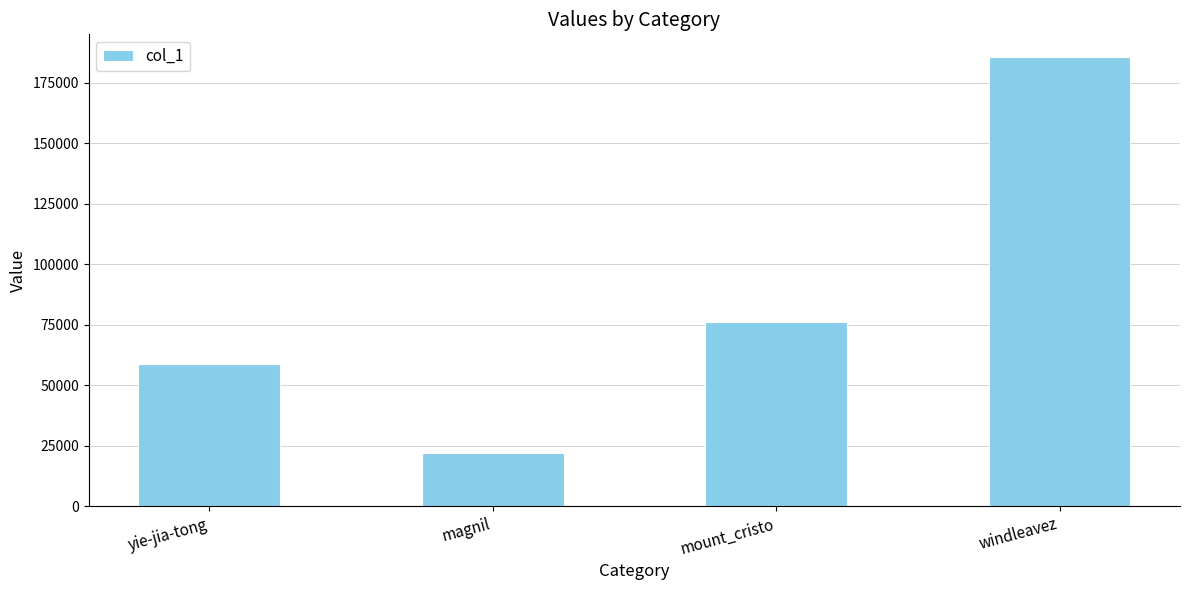

True or false: the data shows 22208 at magnil.

True